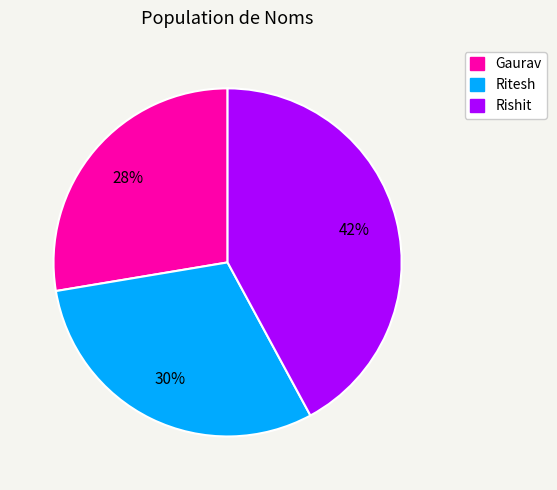

Count the number of slices in the pie.

3